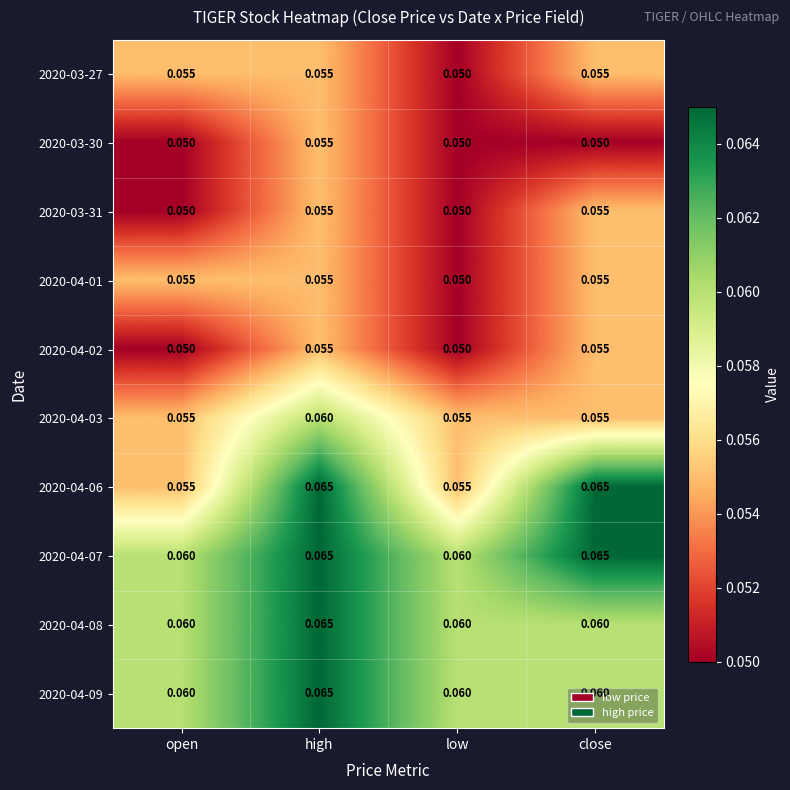

At which label does 2020-04-08 reach its peak?

high